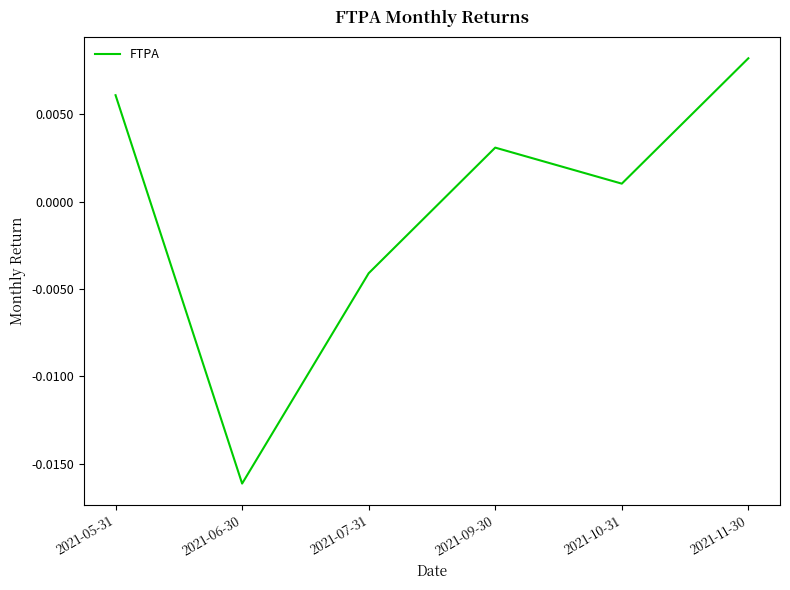

What position from the left is 2021-09-30?

4